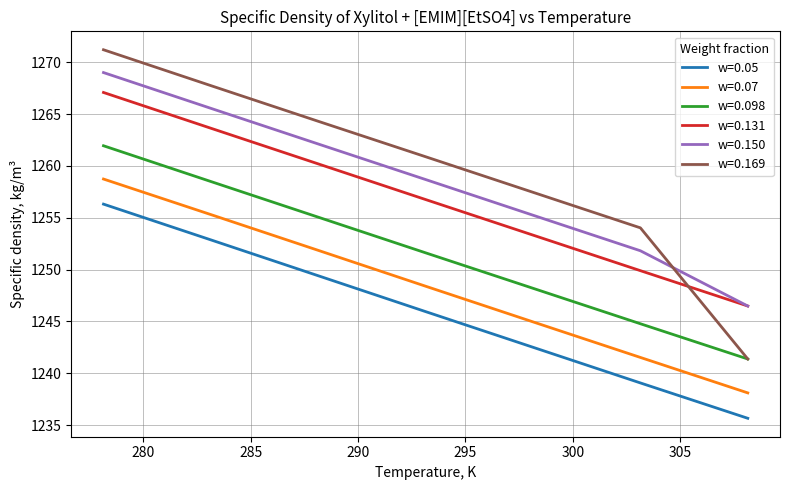

Which series has the widest spread of values?

w=0.169